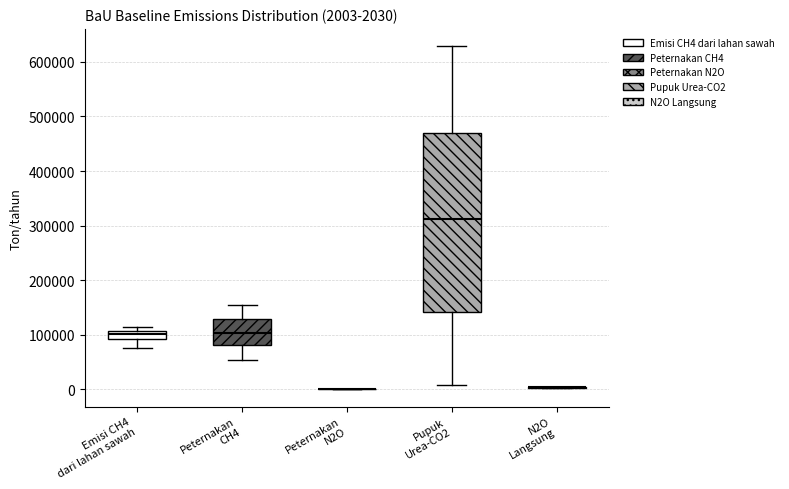

Which box is the tallest, from its lower edge to its upper edge?

Pupuk Urea-CO2